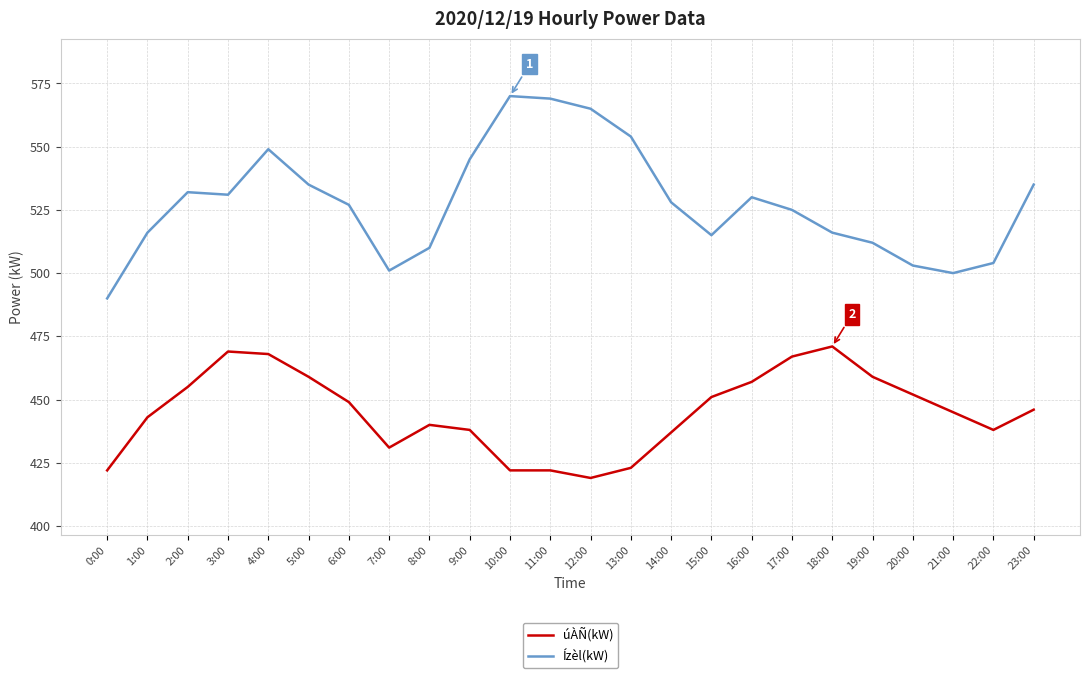

True or false: úÀÑ(kW) has a value of 750 at 8:00.

False